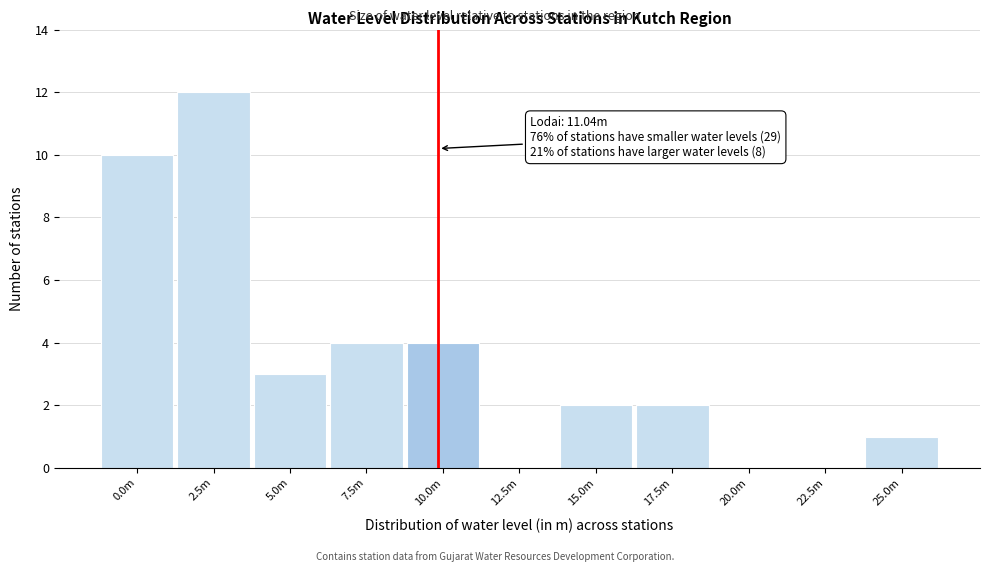

Reading left to right, what are all the values shown in this chart?

0.0m=10	2.5m=12	5.0m=3	7.5m=4	10.0m=4	12.5m=0	15.0m=2	17.5m=2	20.0m=0	22.5m=0	25.0m=1